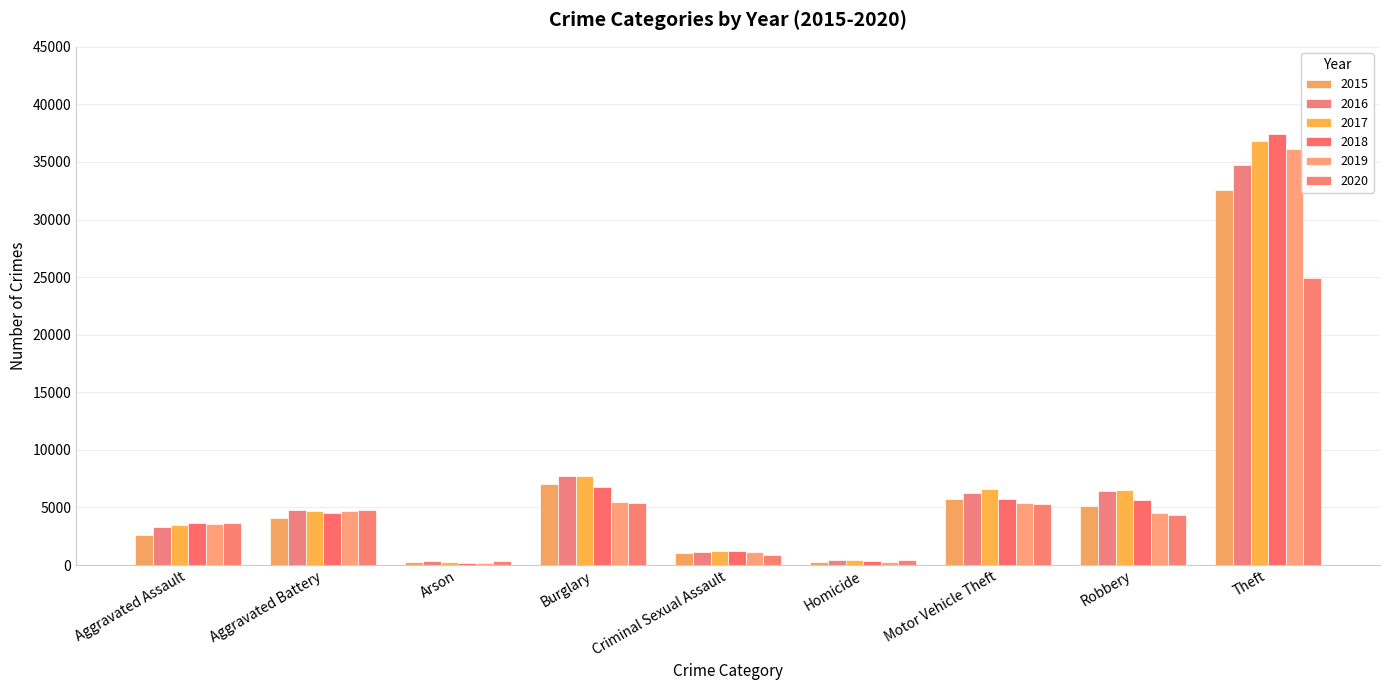

How many data points in 2018 are less than 4506?

4